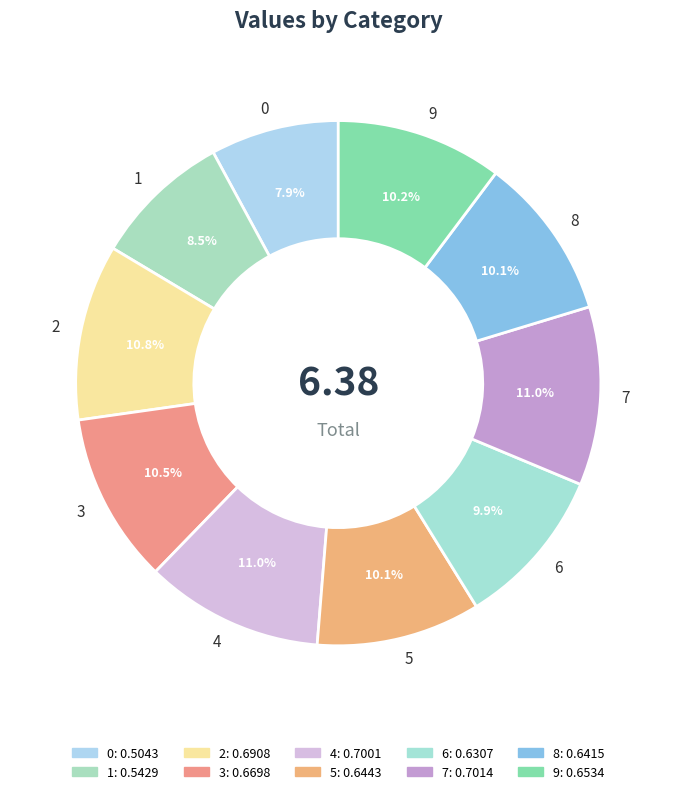

To the nearest percent, what percentage of the pie is 0?

8%